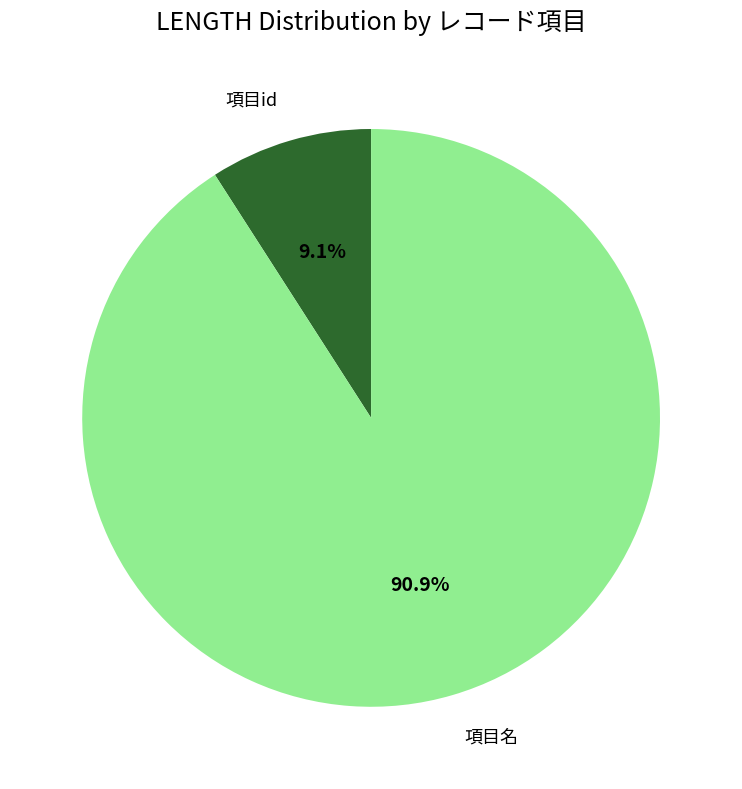

Approximately how many times larger is the value at 項目名 compared to 項目id?

10.0